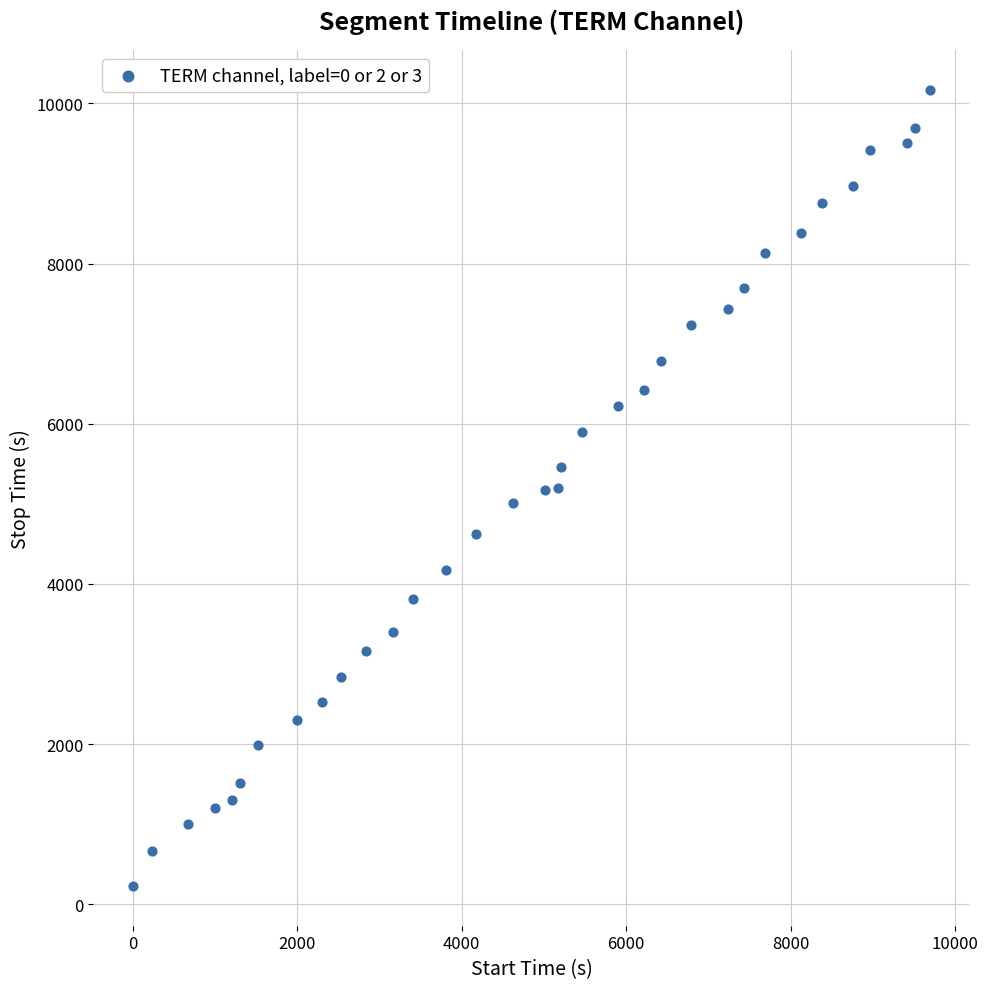

What is the range of X values (max minus min)?

9692